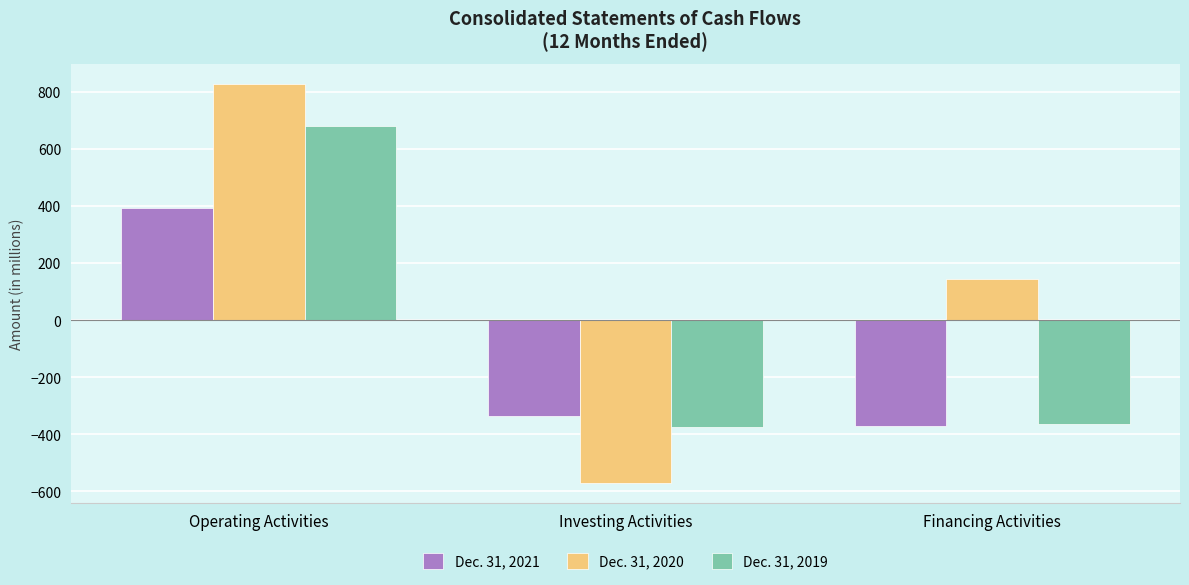

Rank the categories by Dec. 31, 2020 value from lowest to highest.

Investing Activities, Financing Activities, Operating Activities